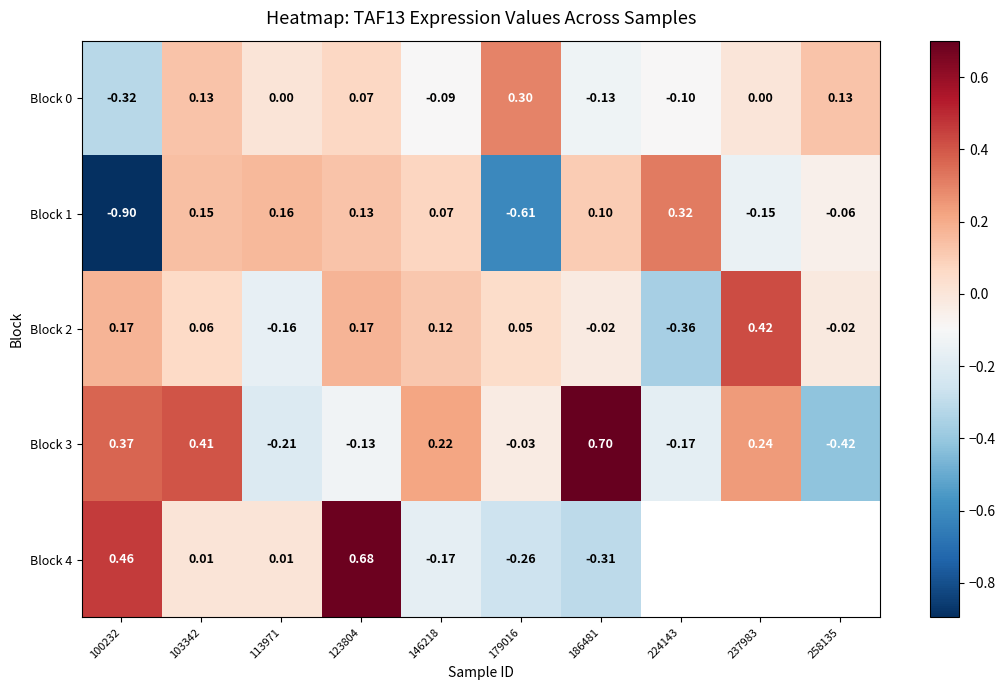

Is the value of Block 0 at 186481 greater than the value of Block 3 at 179016?

No